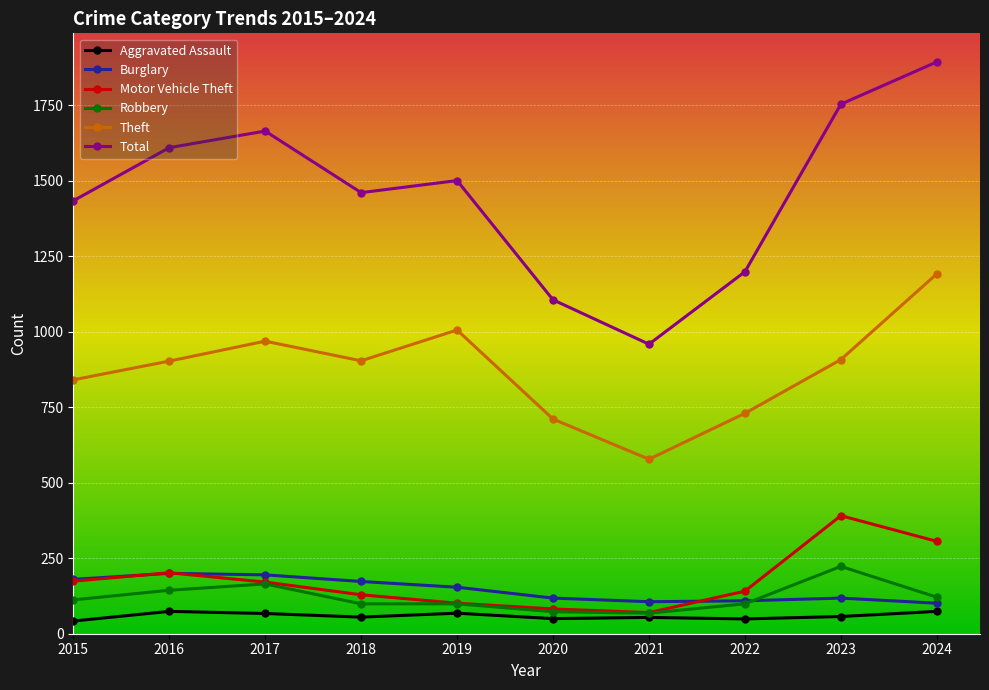

What is the minimum value for Aggravated Assault?

42